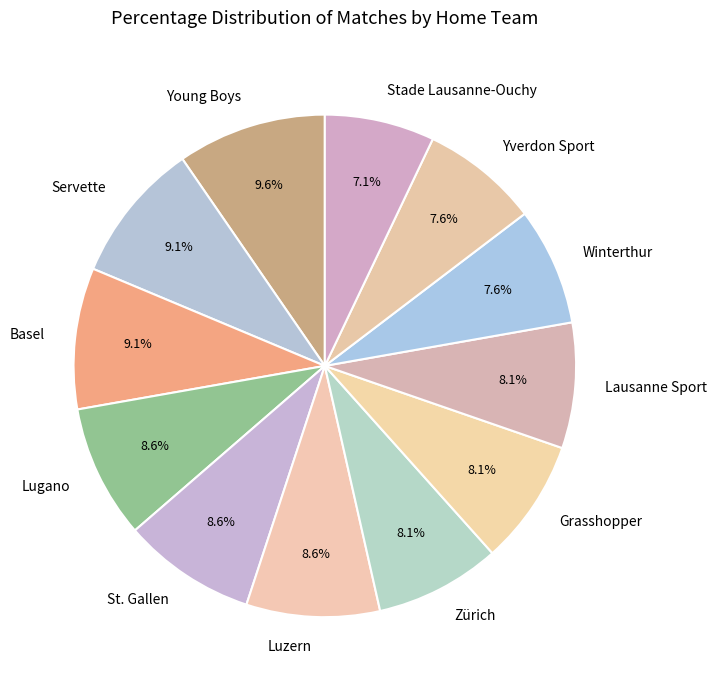

Between Lugano and Grasshopper, which is larger?

Lugano